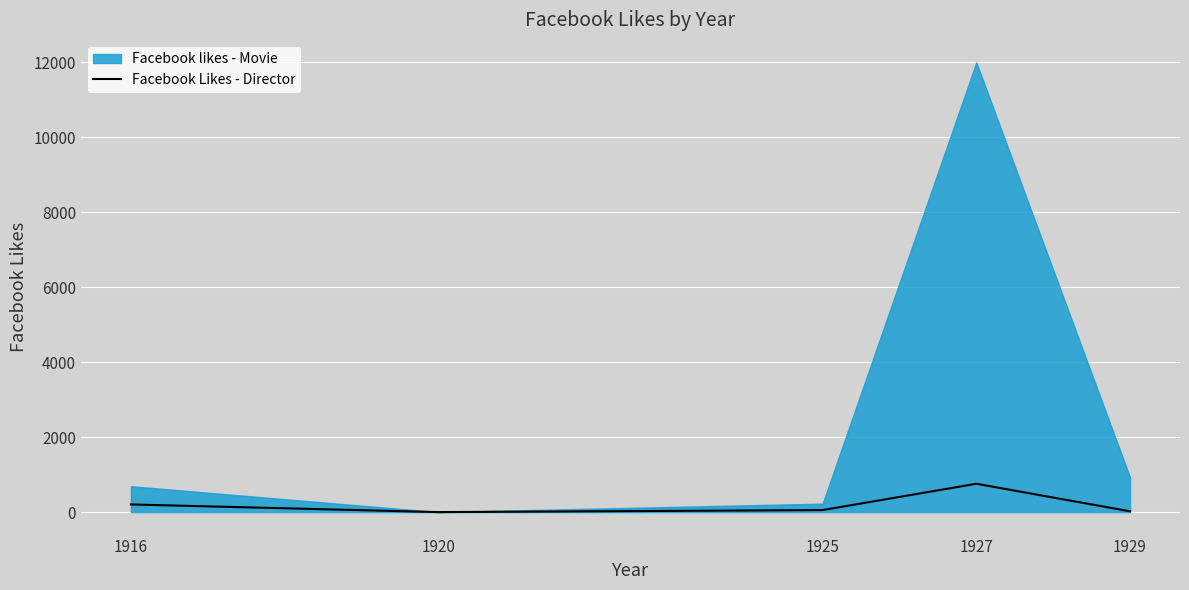

What is the difference between the maximum and minimum values?

756